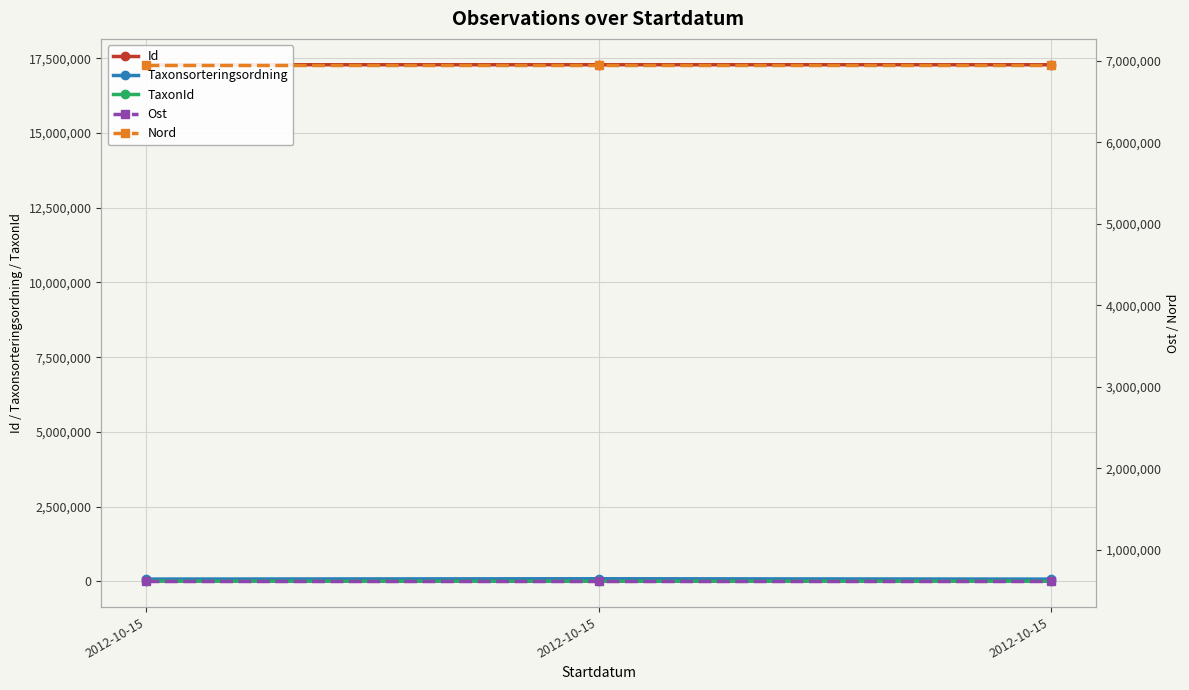

Is the value of Ost at 2012-10-15 greater than the value of Id at 2012-10-15?

No